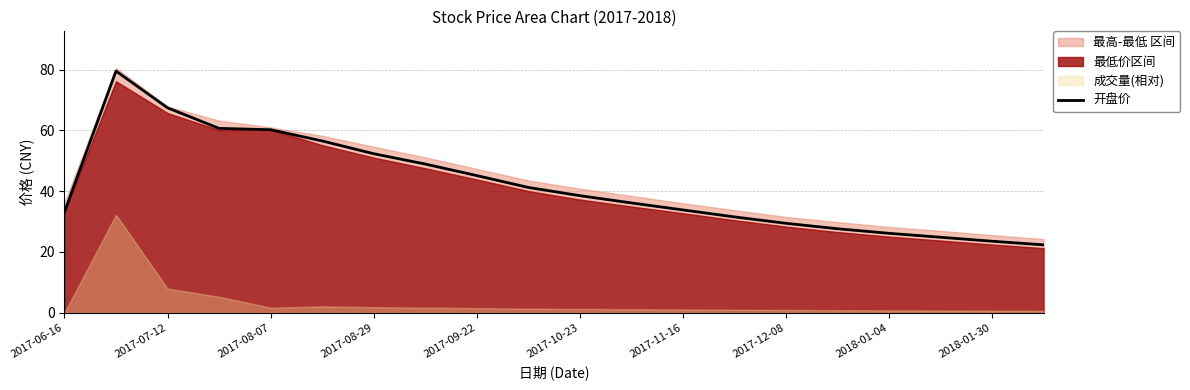

How many lines are shown in the chart?

1